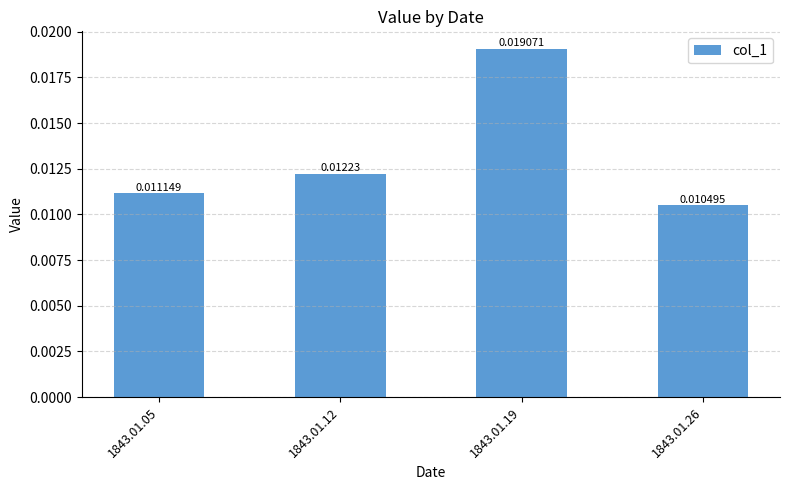

Rank the categories by value from lowest to highest.

1843.01.26, 1843.01.05, 1843.01.12, 1843.01.19